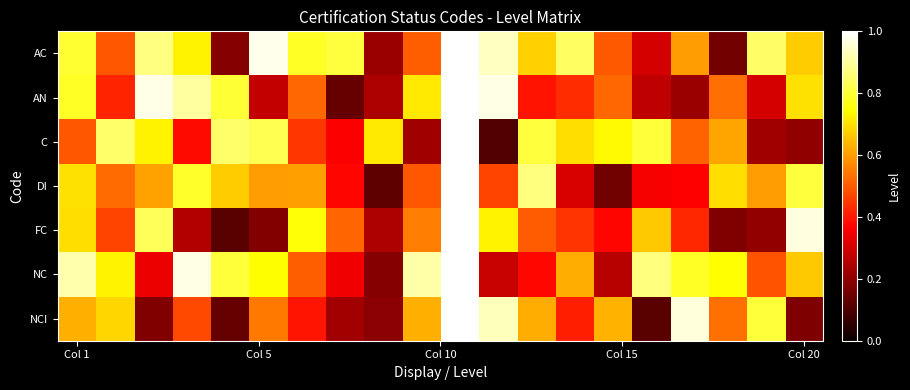

What is the minimum value shown in the chart?

0.1